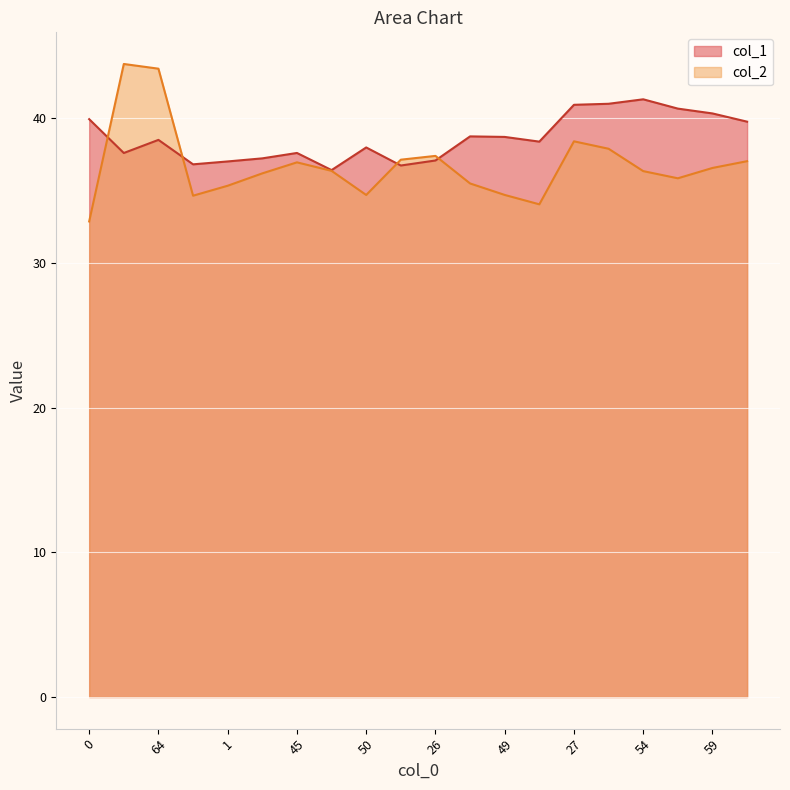

How many data points in col_2 are above 36?

12